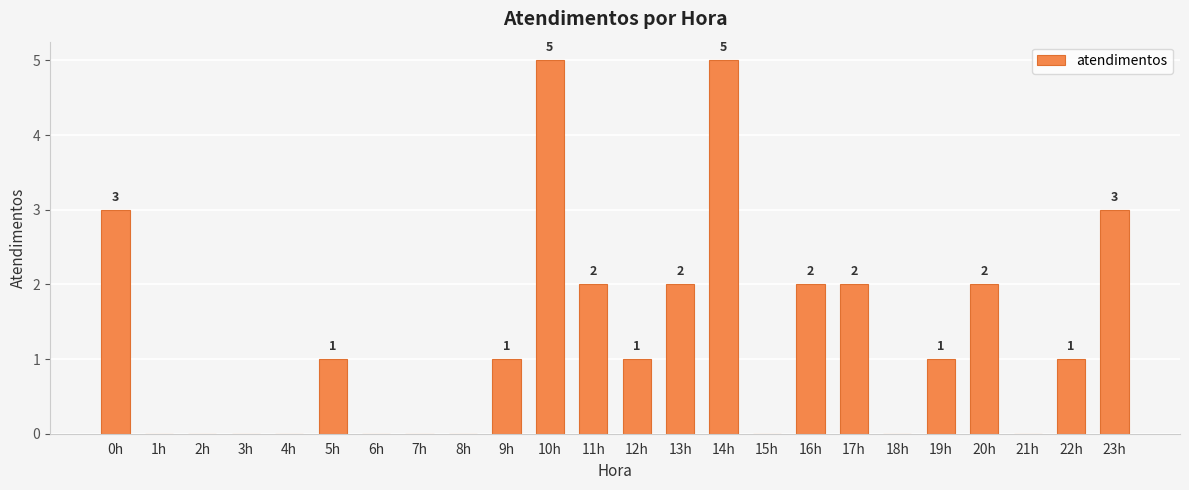

Reading left to right, what are all the values shown in this chart?

0h=3	1h=0	2h=0	3h=0	4h=0	5h=1	6h=0	7h=0	8h=0	9h=1	10h=5	11h=2	12h=1	13h=2	14h=5	15h=0	16h=2	17h=2	18h=0	19h=1	20h=2	21h=0	22h=1	23h=3